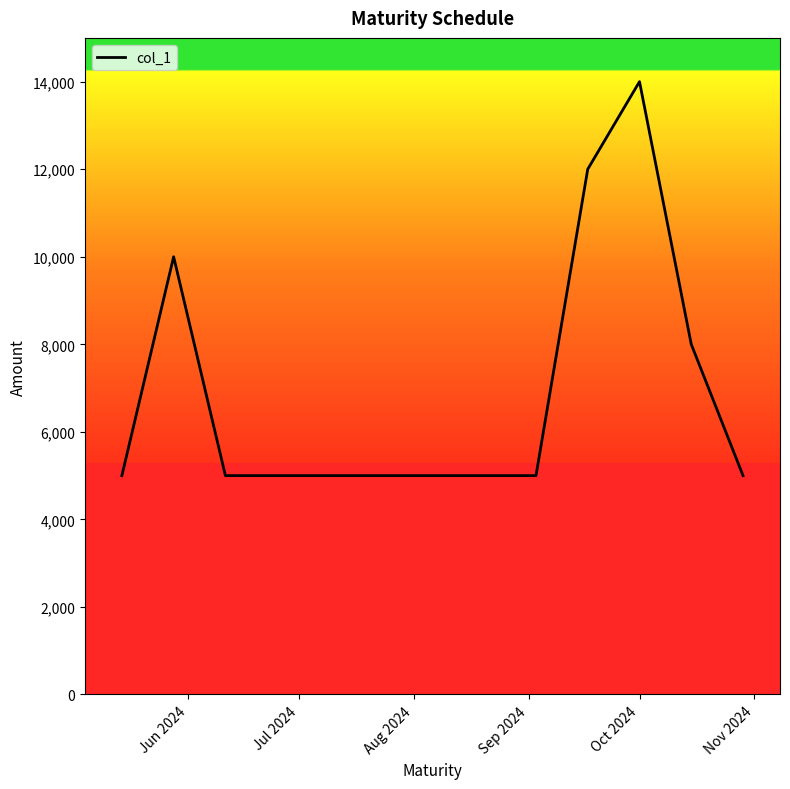

Does the chart display data point markers on the line(s)?

No